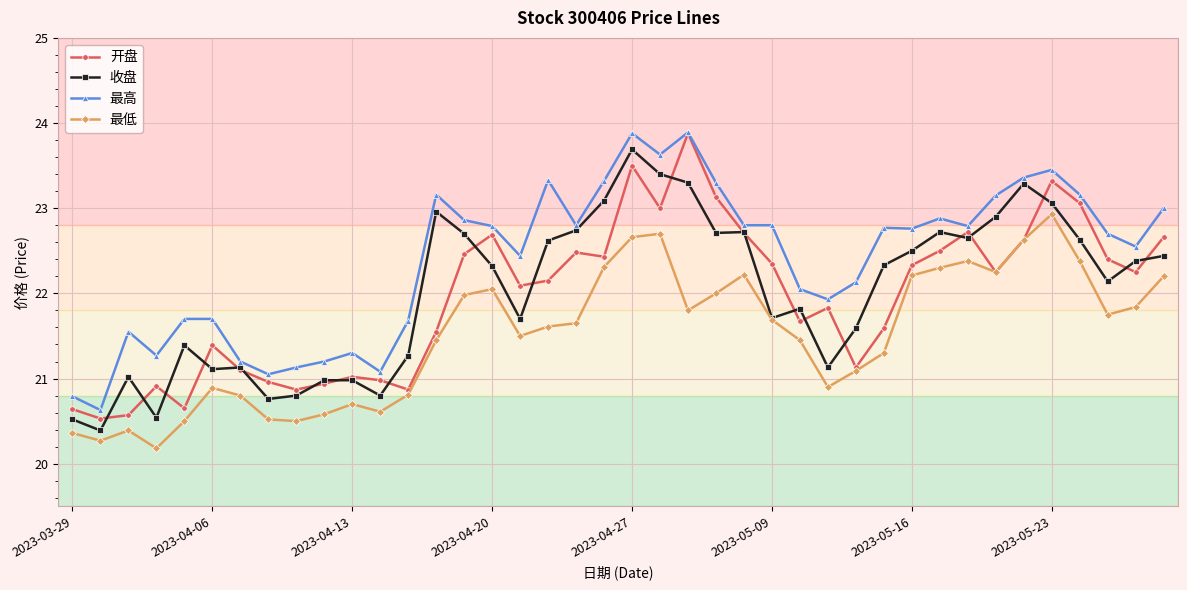

What is the value of the 收盘 point at the 10th from the left?

21.0